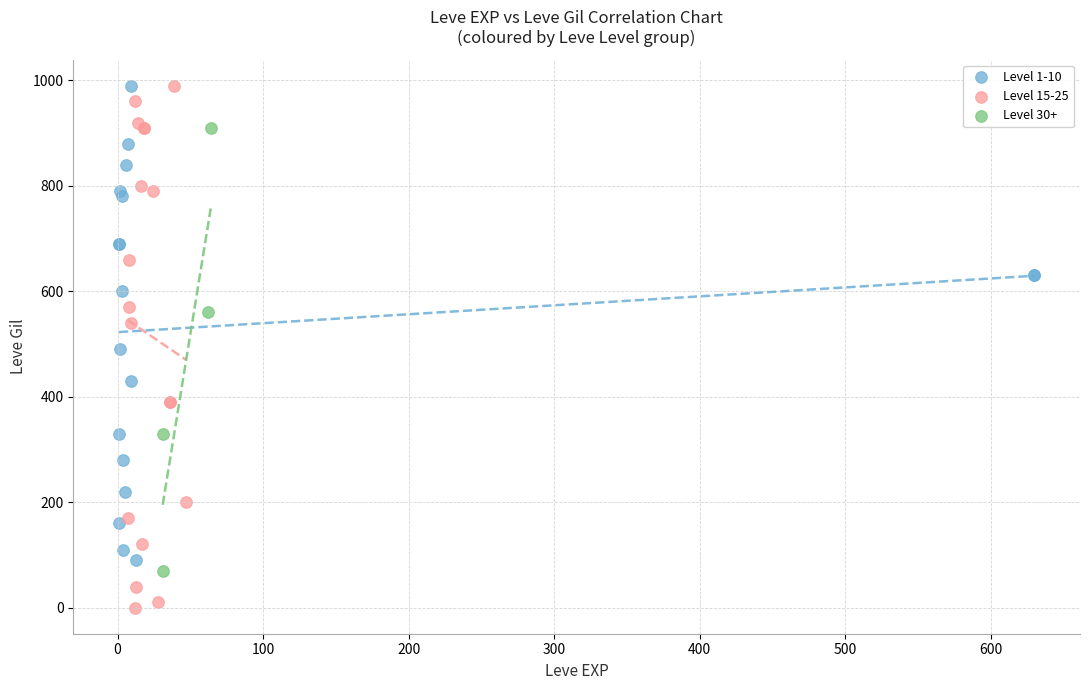

Which series has the largest Y range (max minus min)?

Level 15-25